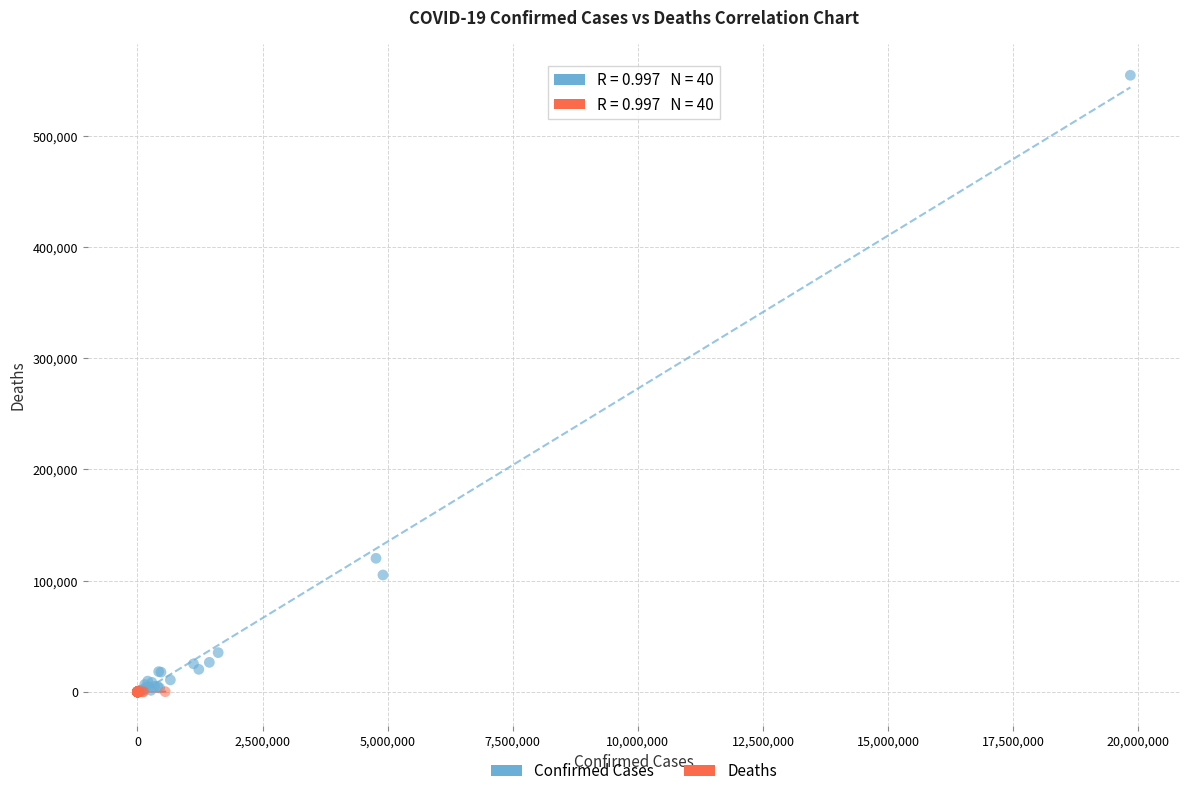

Which series reaches the maximum Y coordinate?

Confirmed Cases